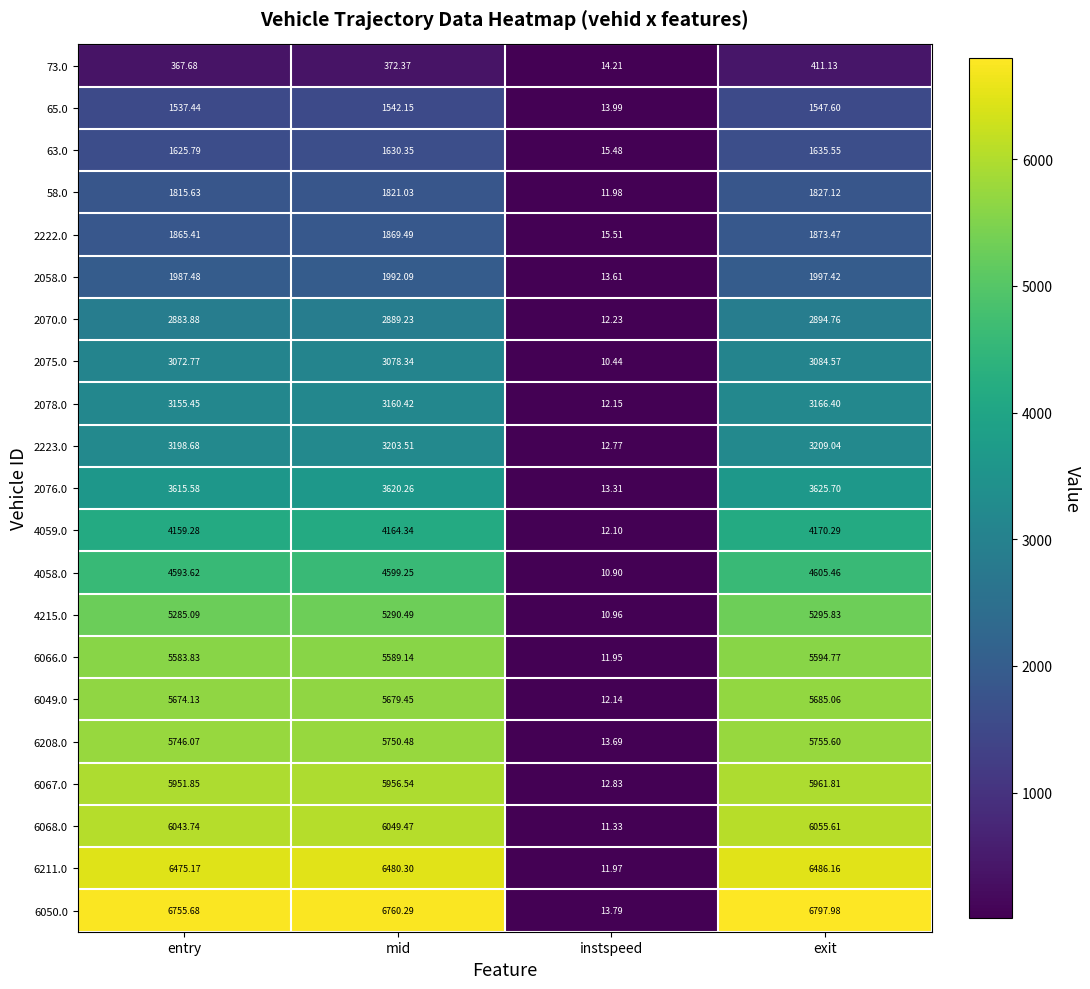

At which label is 2222.0 closest to 944?

entry